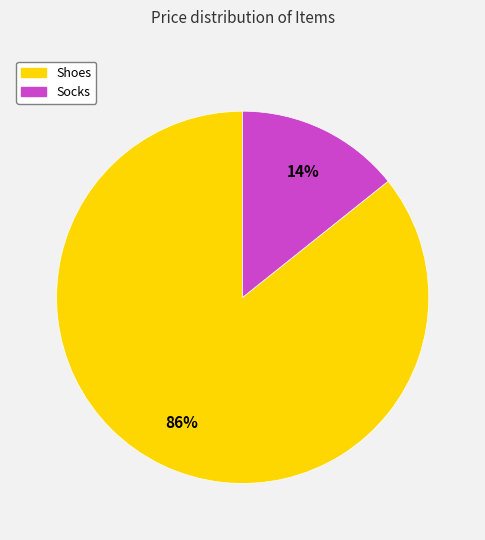

The Socks slice represents 14% of the pie. True or false?

True